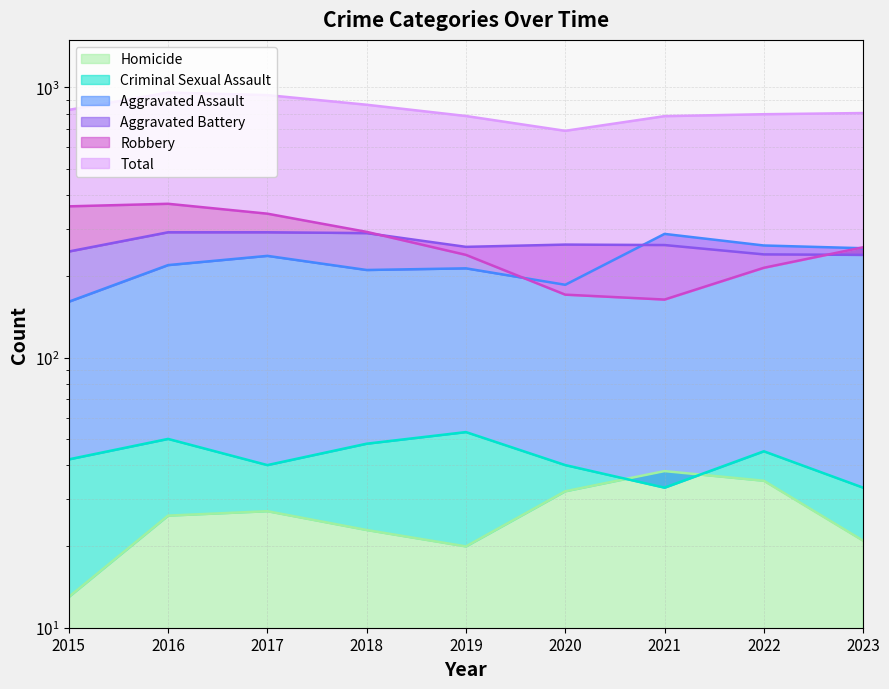

What is the value of the Robbery point at the 1st from the left?

363